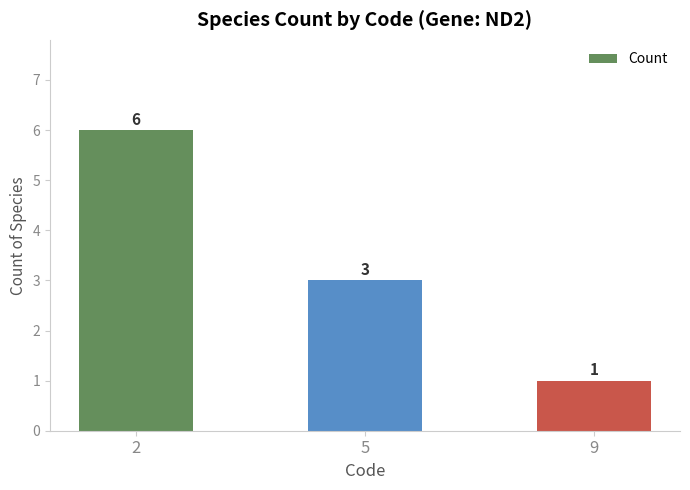

List the labels in order of value, smallest first.

9, 5, 2